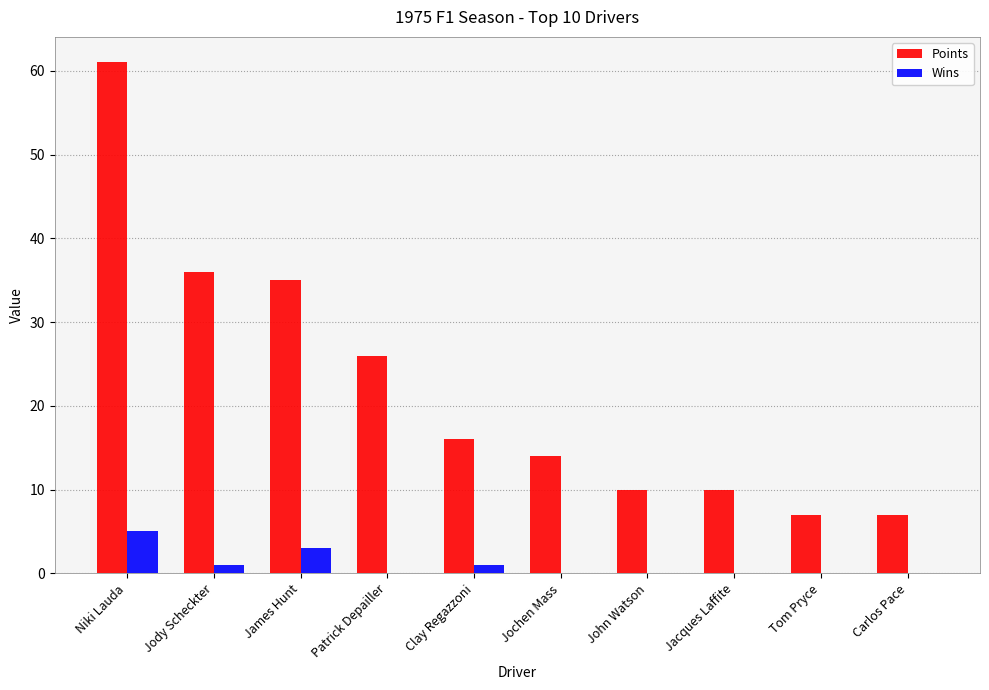

How many series are shown in this chart?

2